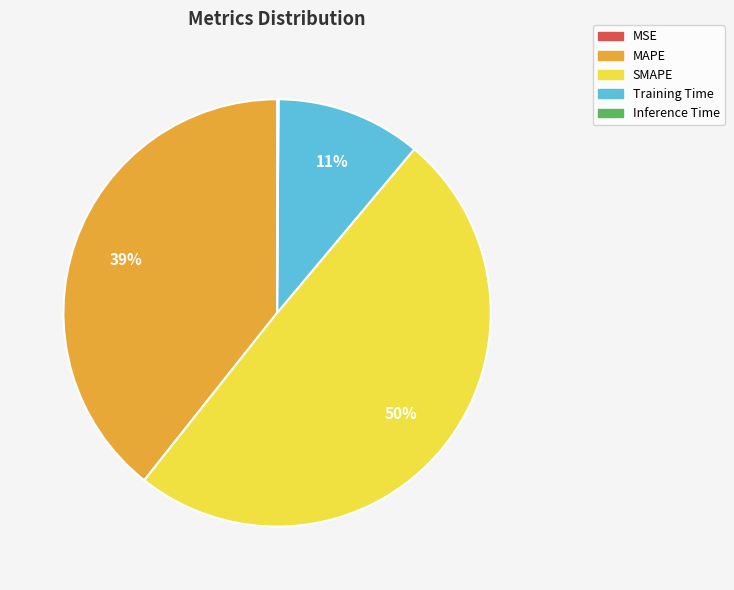

To the nearest percent, what percentage of the pie is SMAPE?

50%